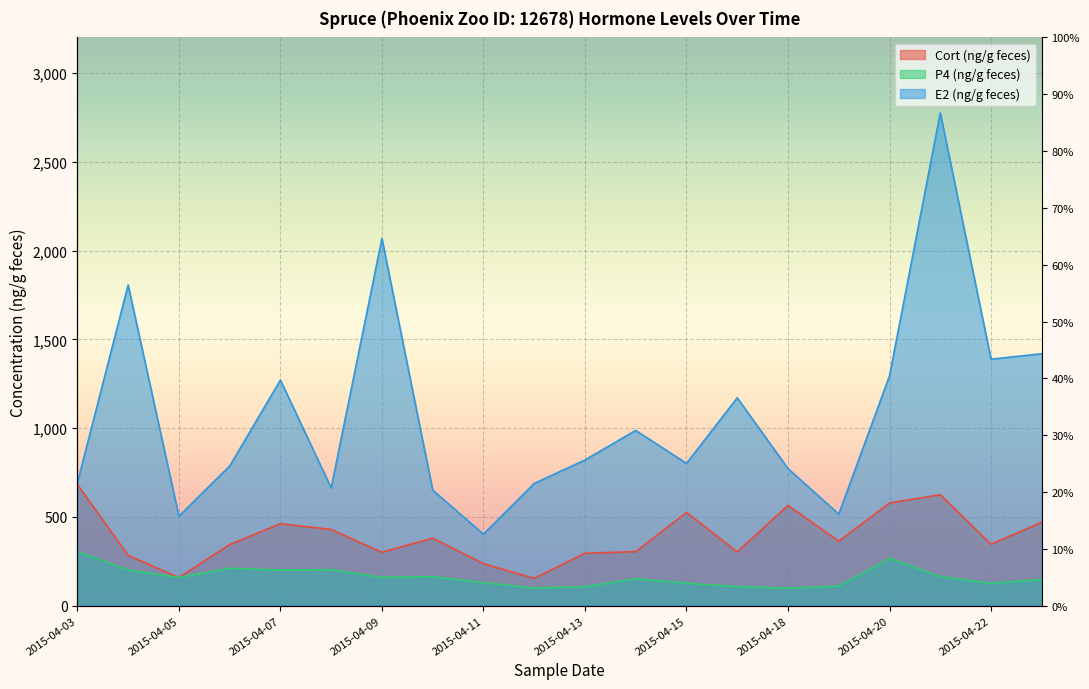

Which category has the highest value across all series?

2015-04-21